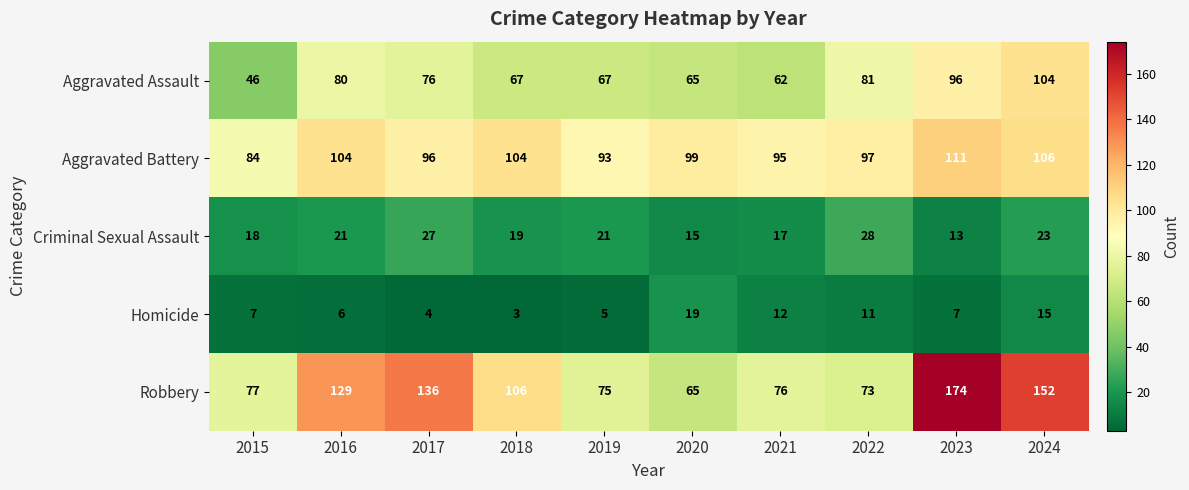

Between 2021 and 2022, which series saw the biggest shift?

Aggravated Assault